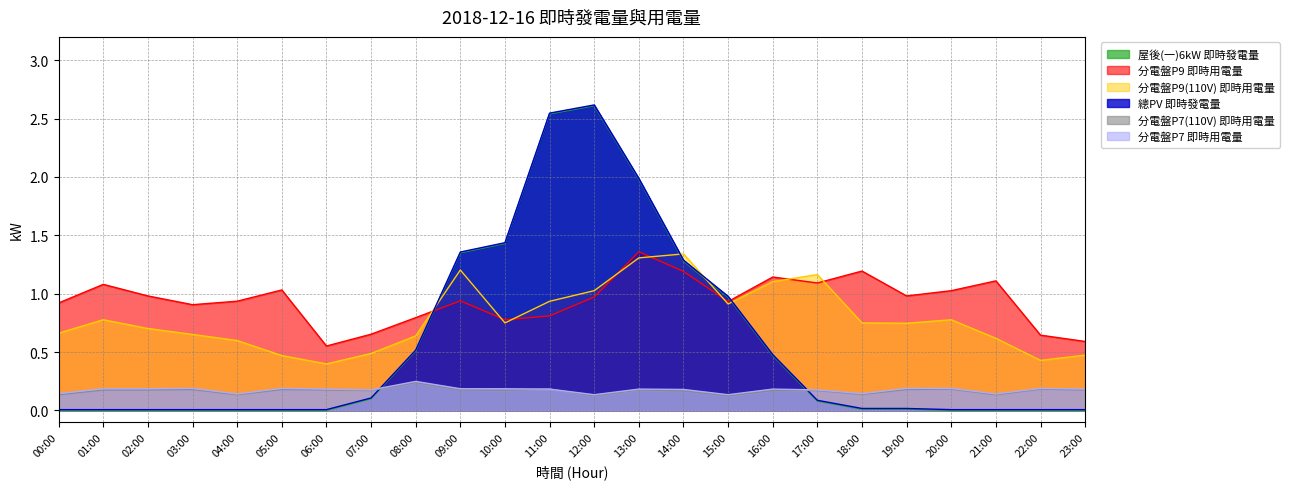

Reading right to left, extract all data points from this chart.

屋後(一)6kW 即時發電量: 0.0	0.0	0.0	0.0	0.0	0.0	0.1	0.5	1.0	1.3	2.0	2.6	2.5	1.4	1.4	0.5	0.1	0.0	0.0	0.0	0.0	0.0	0.0	0.0
分電盤P9 即時用電量: 0.6	0.6	1.1	1.0	1.0	1.2	1.1	1.1	0.9	1.2	1.4	1.0	0.8	0.8	0.9	0.8	0.7	0.6	1.0	0.9	0.9	1.0	1.1	0.9
分電盤P9(110V) 即時用電量: 0.5	0.4	0.6	0.8	0.7	0.8	1.2	1.1	0.9	1.3	1.3	1.0	0.9	0.8	1.2	0.6	0.5	0.4	0.5	0.6	0.7	0.7	0.8	0.7
總PV 即時發電量: 0.0	0.0	0.0	0.0	0.0	0.0	0.1	0.5	1.0	1.3	2.0	2.6	2.5	1.4	1.4	0.5	0.1	0.0	0.0	0.0	0.0	0.0	0.0	0.0
分電盤P7(110V) 即時用電量: 0.2	0.2	0.1	0.2	0.2	0.1	0.2	0.2	0.1	0.2	0.2	0.1	0.2	0.2	0.2	0.2	0.2	0.2	0.2	0.1	0.2	0.2	0.2	0.1
分電盤P7 即時用電量: 0.2	0.2	0.1	0.2	0.2	0.1	0.2	0.2	0.1	0.2	0.2	0.1	0.2	0.2	0.2	0.2	0.2	0.2	0.2	0.1	0.2	0.2	0.2	0.1